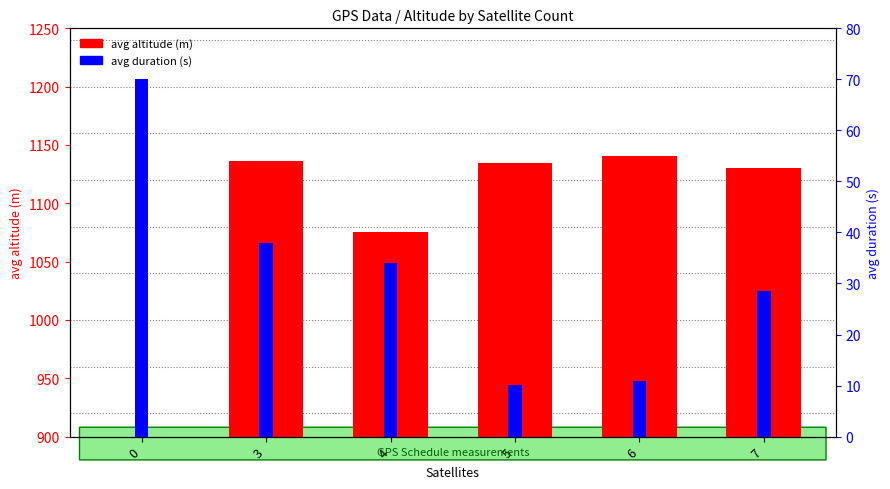

Reading left to right, what are all the values shown in this chart?

avg altitude (m): 0.0	1135.9	1075.6	1134.7	1140.9	1130.3
avg duration (s): 70.0	38.0	34.0	10.2	10.8	28.5